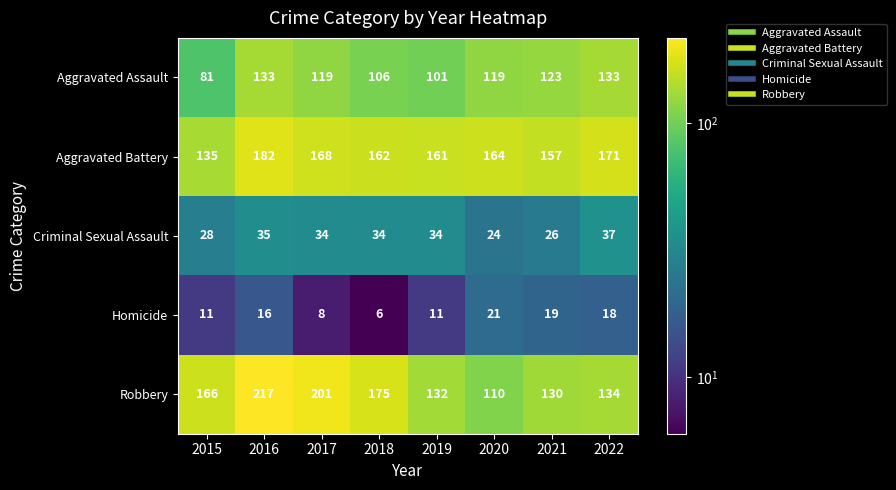

The value of Criminal Sexual Assault at 2019 is 57. True or false?

False